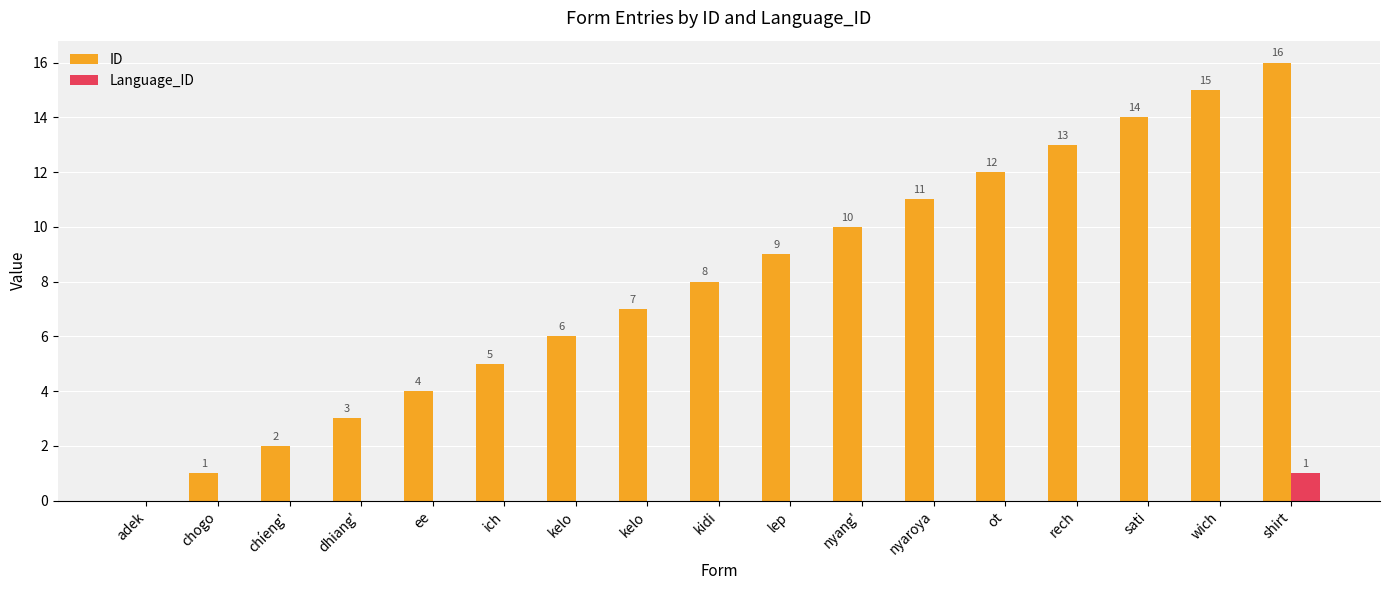

Reading left to right, list all the values displayed in this chart.

ID: adek=0	chogo=1	chíeng'=2	dhiang'=3	ee=4	ich=5	kelo=6	kelo=7	kidi=8	lep=9	nyang'=10	nyaroya=11	ot=12	rech=13	sati=14	wich=15	shirt=16
Language_ID: adek=0	chogo=0	chíeng'=0	dhiang'=0	ee=0	ich=0	kelo=0	kelo=0	kidi=0	lep=0	nyang'=0	nyaroya=0	ot=0	rech=0	sati=0	wich=0	shirt=1